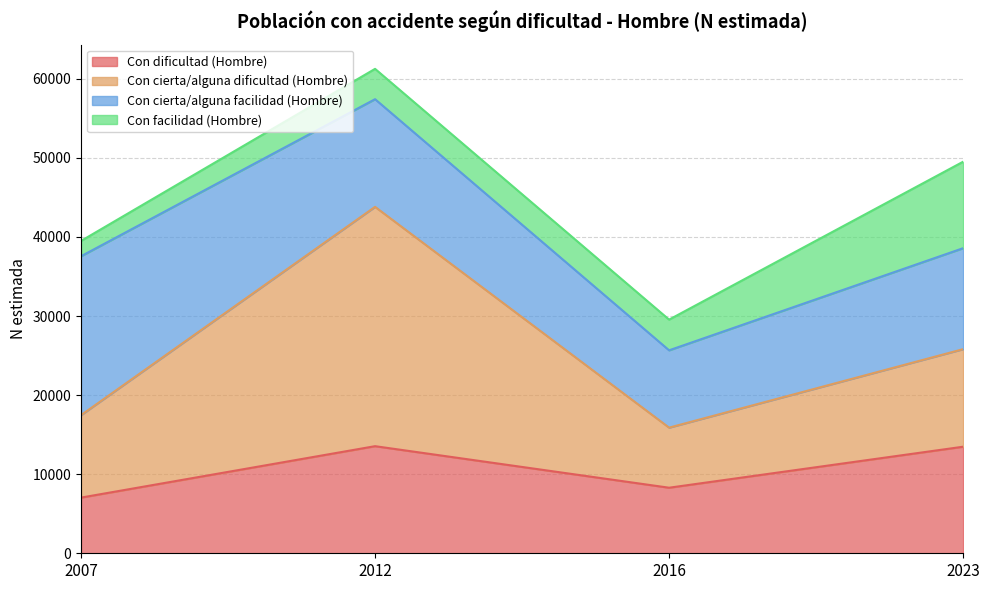

True or false: Con dificultad (Hombre) has a value of 13541 at 2012.

True